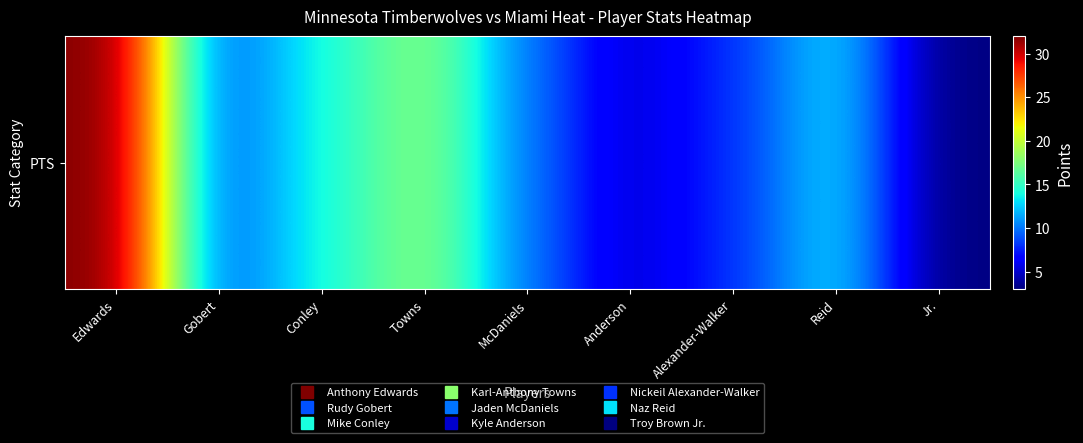

Rank the categories by value from highest to lowest.

Edwards, Towns, Conley, Reid, McDaniels, Gobert, Alexander-Walker, Anderson, Jr.